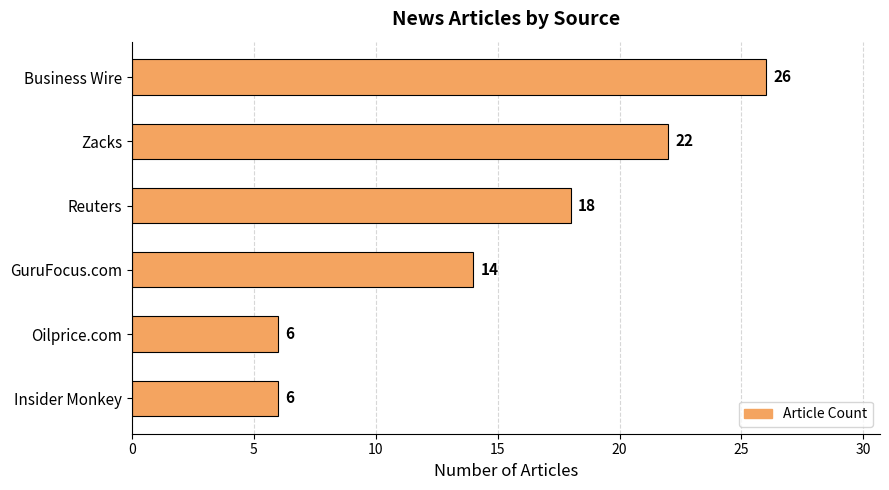

Does the chart contain stacked bars?

No